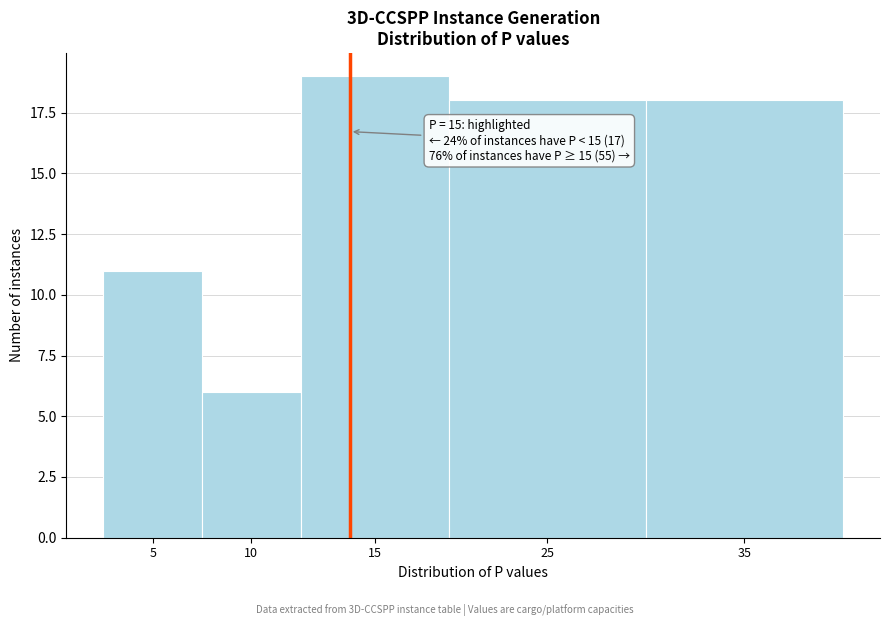

Reading right to left, what are all the values shown in this chart?

18	18	19	6	11